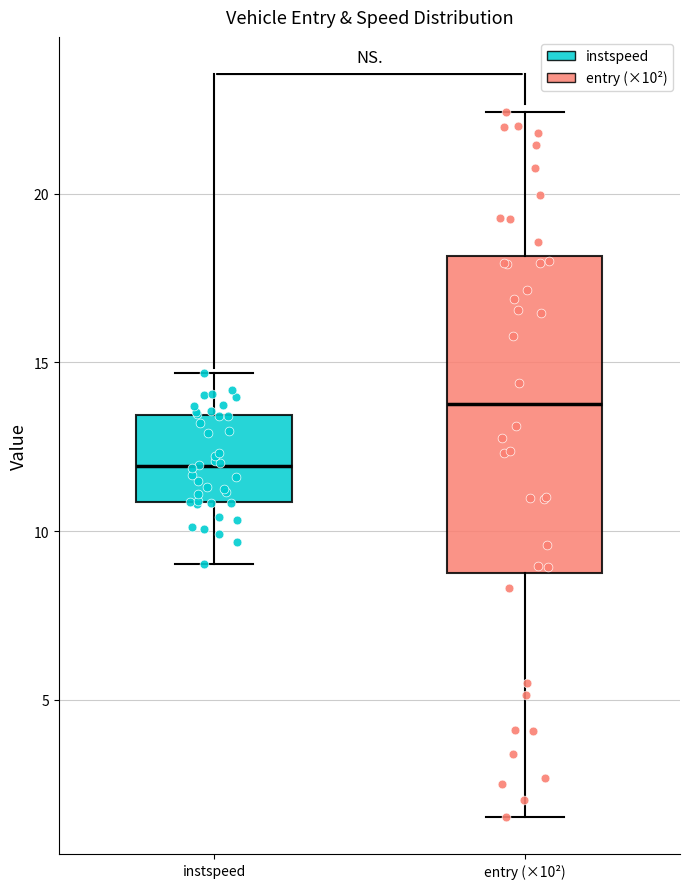

Reading left to right, transcribe this box plot: for each box, give where its median line is, the range the box spans, and where its two whiskers end, as read against the y-axis. The values are not printed on the chart, so give them approximately, as read against the axis.

instspeed: median 12.0, box 11.0 to 13.5, whiskers 9.0 to 14.5
entry (×10²): median 14.0, box 9.0 to 18.0, whiskers 1.5 to 22.5